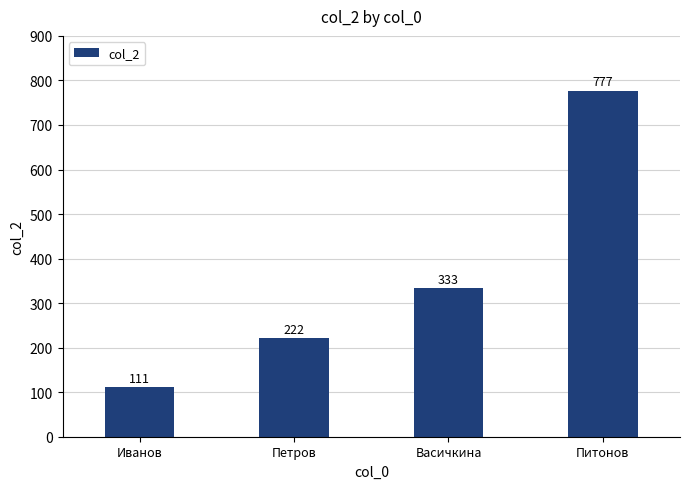

What is the average value?

361